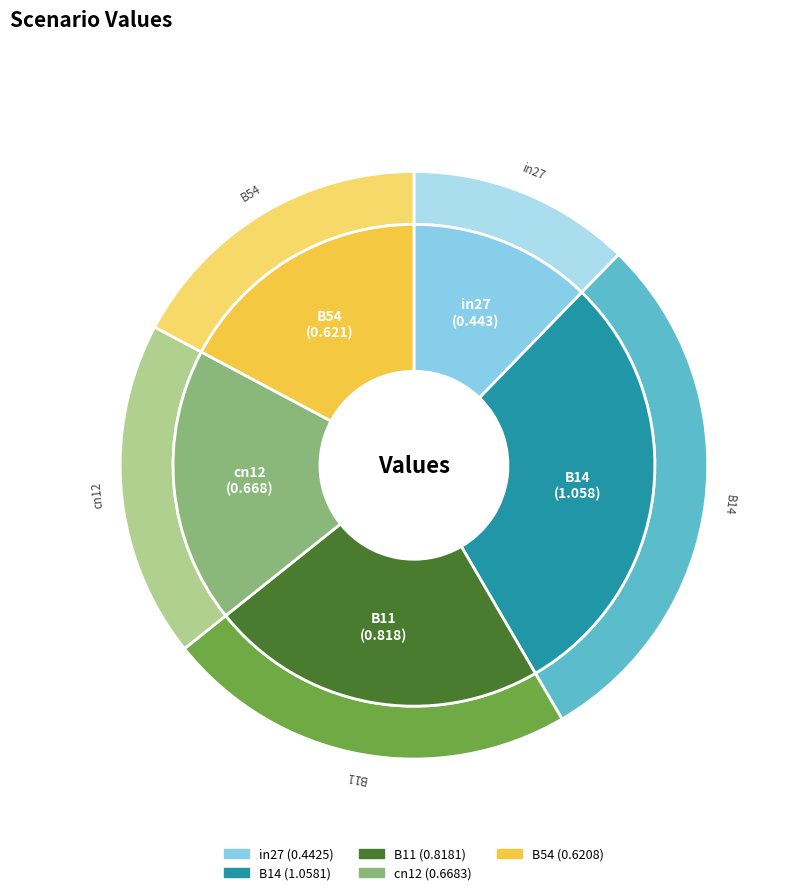

To the nearest percent, what is the difference between the largest and smallest slice percentages?

17%